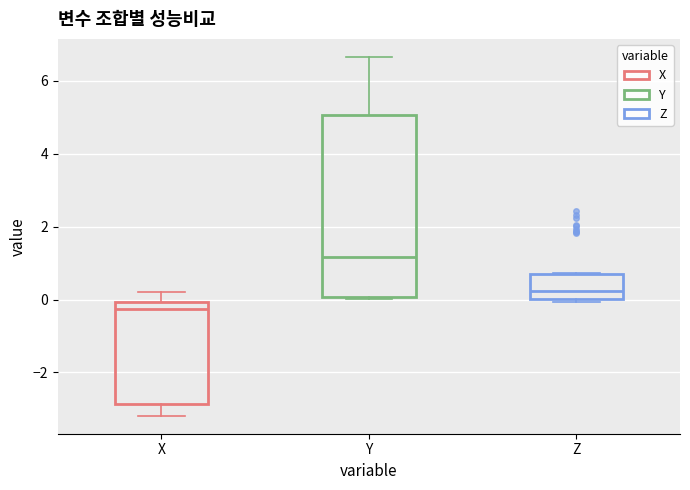

Reading left to right, transcribe this box plot: for each box, give where its median line is, the range the box spans, and where its two whiskers end, as read against the y-axis. The values are not printed on the chart, so give them approximately, as read against the axis.

X: median -0.2, box -2.8 to 0.0, whiskers -3.2 to 0.2
Y: median 1.2, box 0.0 to 5.0, whiskers 0.0 to 6.6
Z: median 0.2, box 0.0 to 0.6, whiskers 0.0 to 0.8